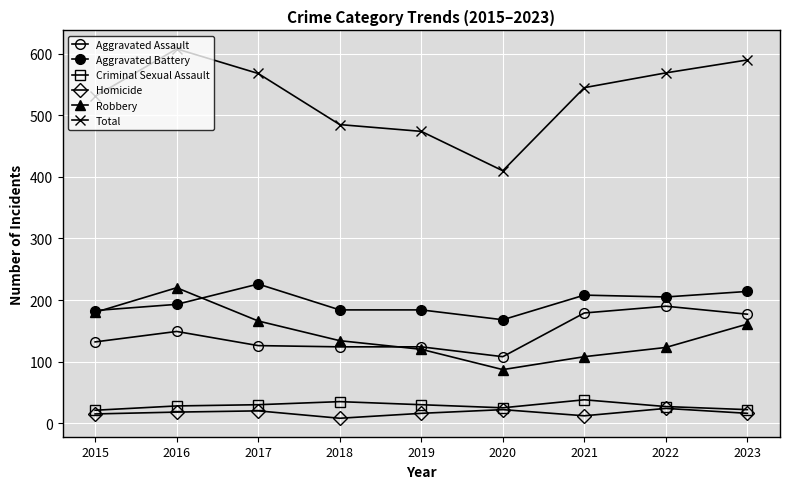

At 2017, list the series in order from smallest to largest.

Homicide, Criminal Sexual Assault, Aggravated Assault, Robbery, Aggravated Battery, Total